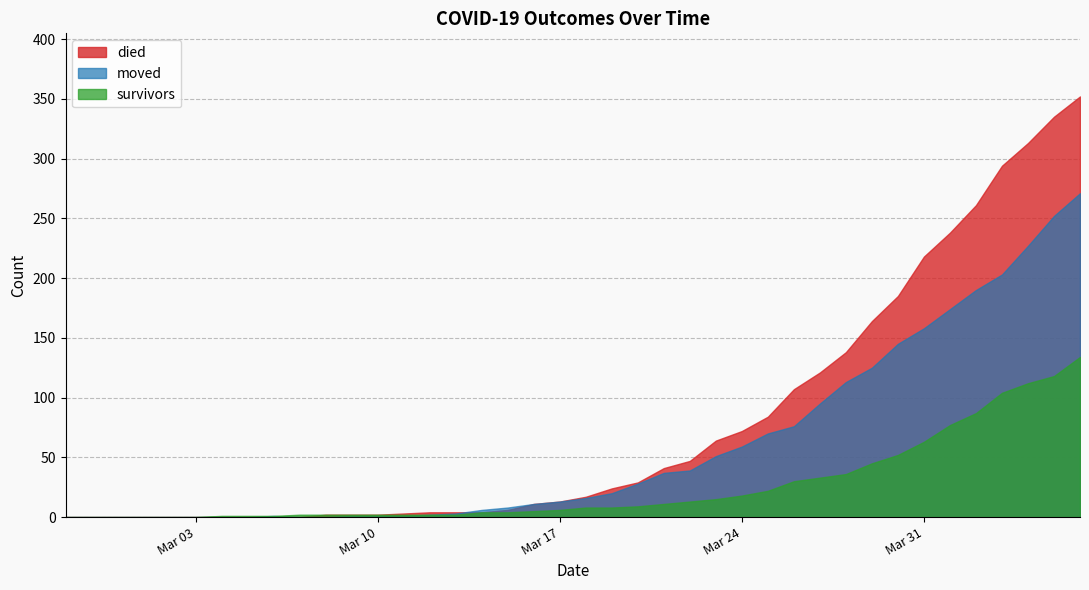

Which category has the highest value across all series?

2020-04-06